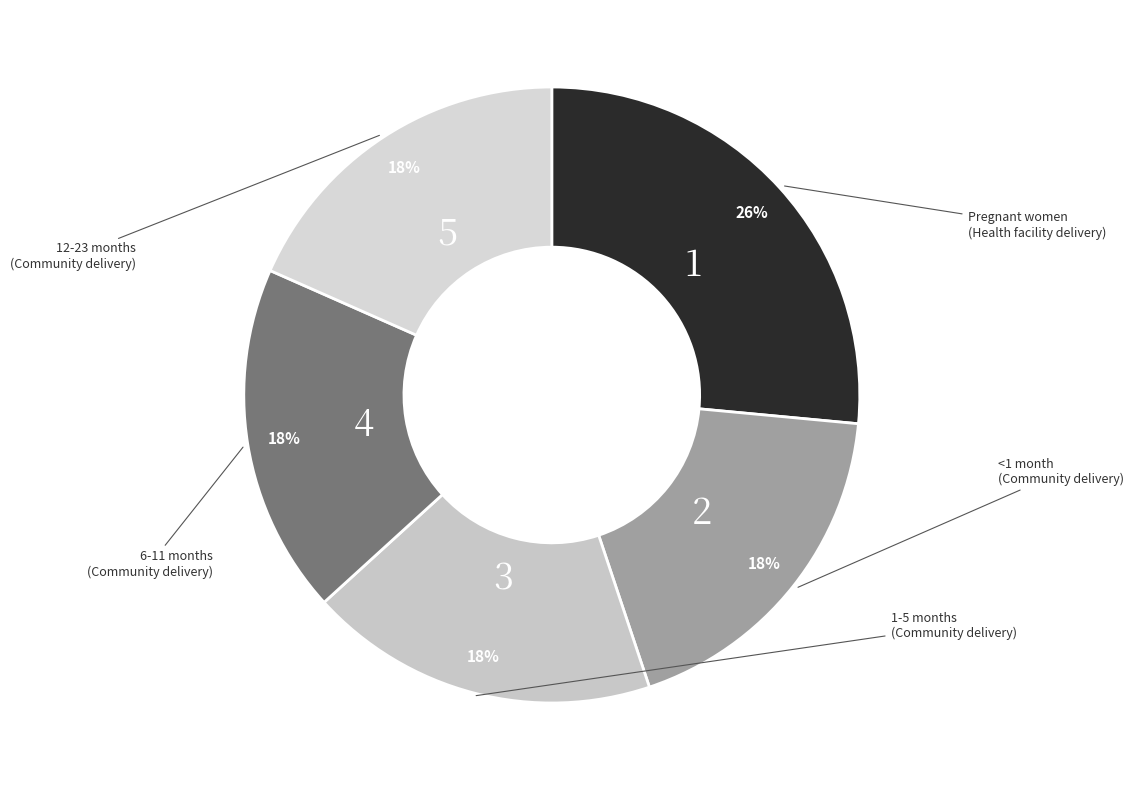

How many slices are in this pie chart?

5